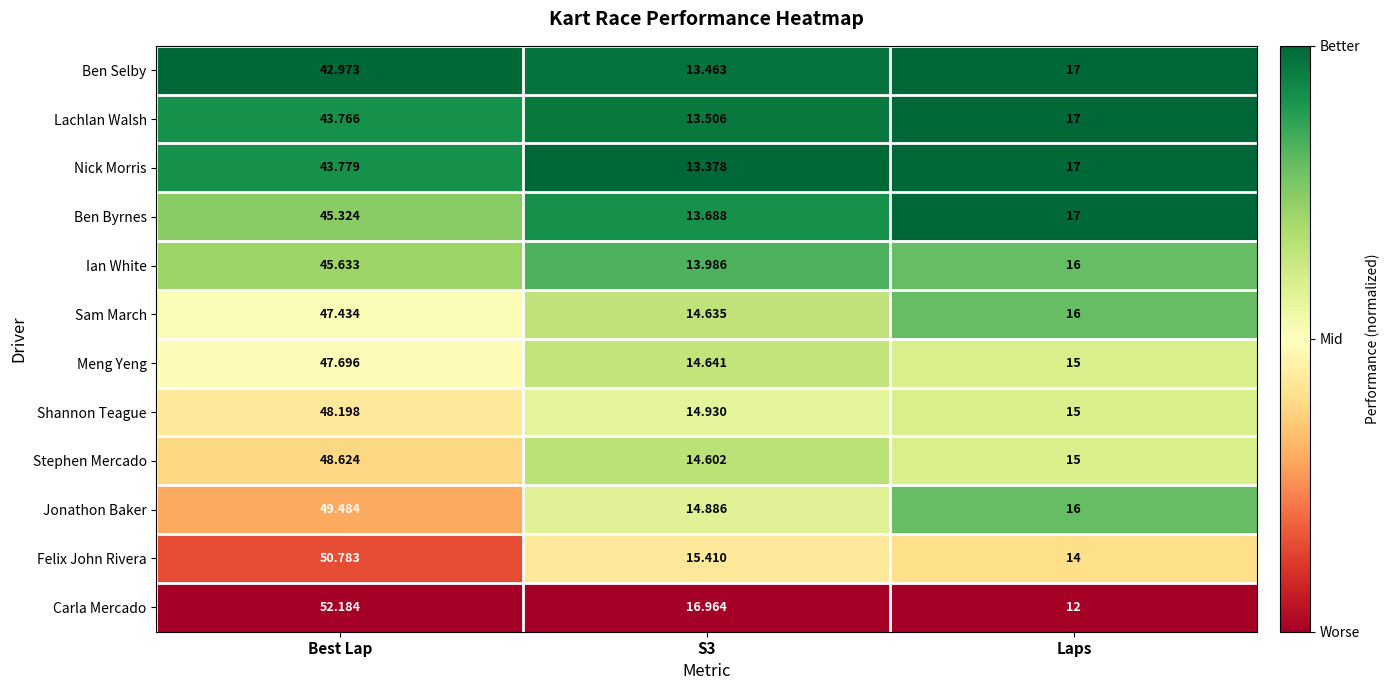

At which label does Ben Selby reach its peak?

Best Lap